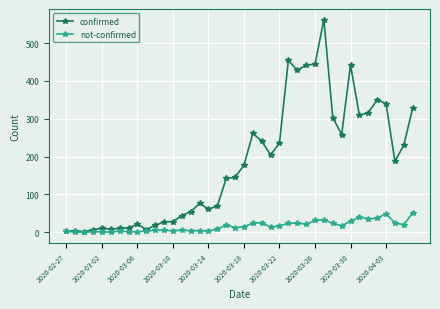

Which series has the largest total across all categories?

confirmed